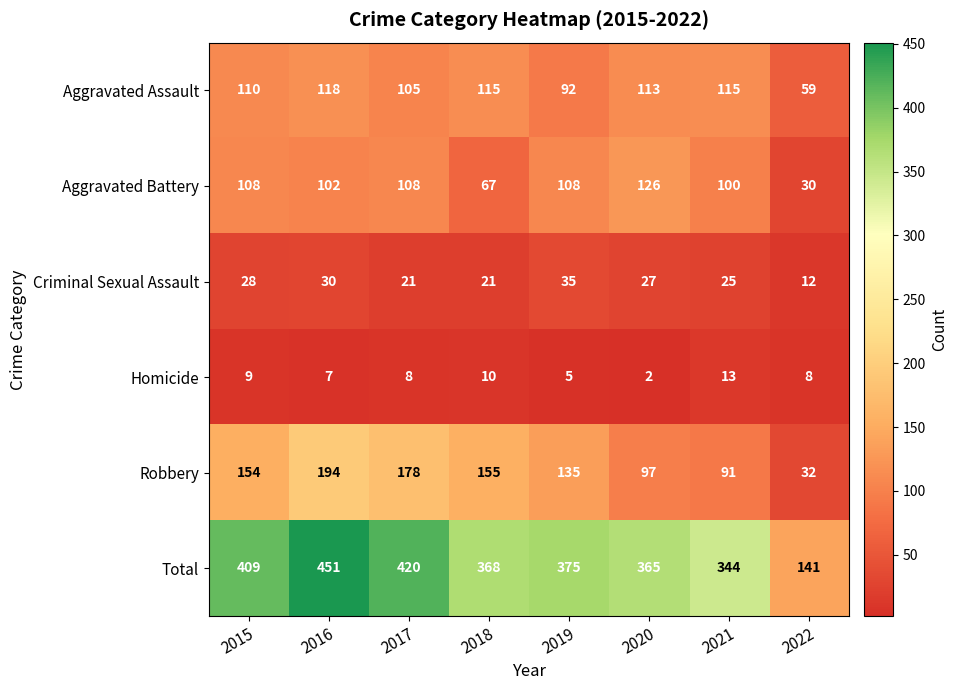

Where does the Homicide series first go above 8?

2015